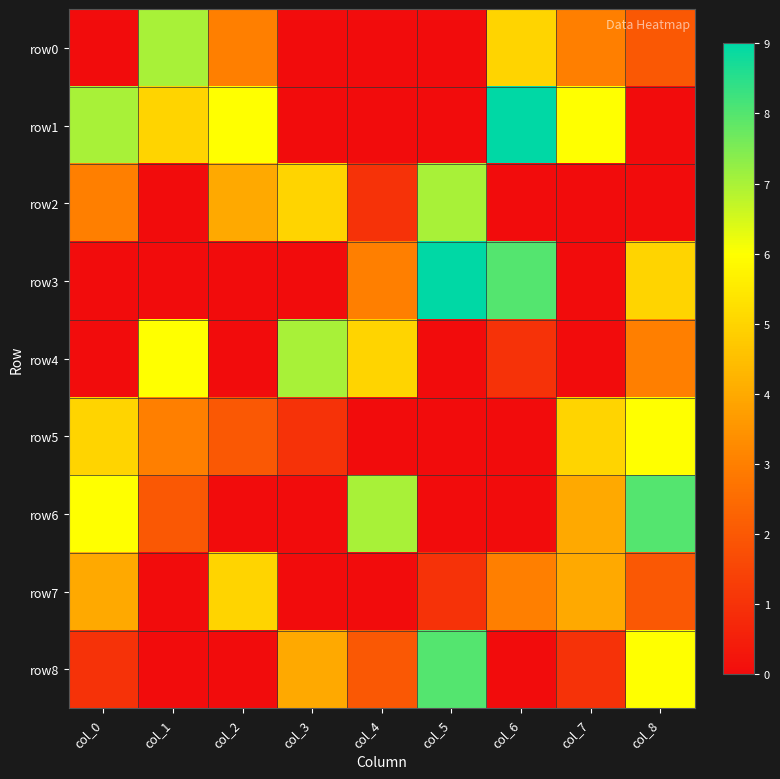

At col_7, list the series in order from largest to smallest.

row1, row5, row6, row7, row0, row8, row2, row3, row4